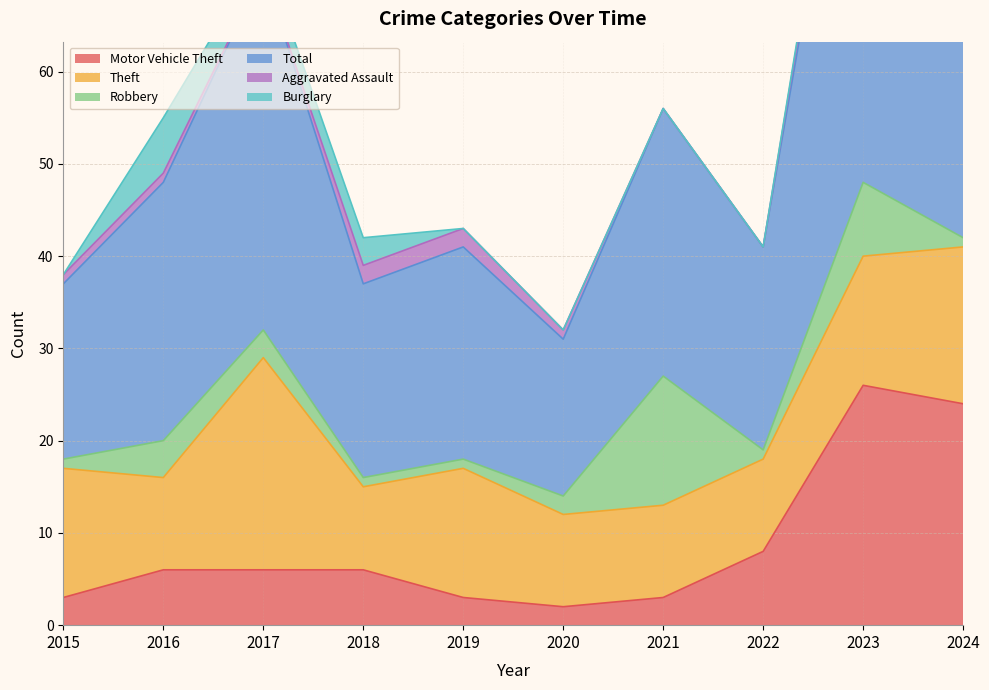

Where do Theft and Motor Vehicle Theft first cross each other?

2022 and 2023